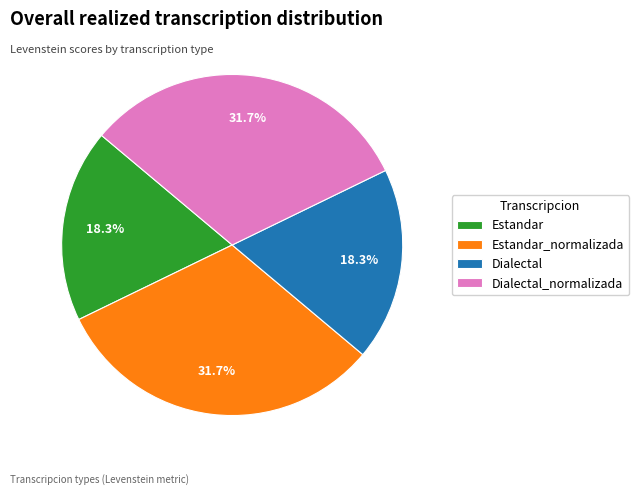

Is the sum of Estandar_normalizada and Dialectal_normalizada greater than half?

Yes